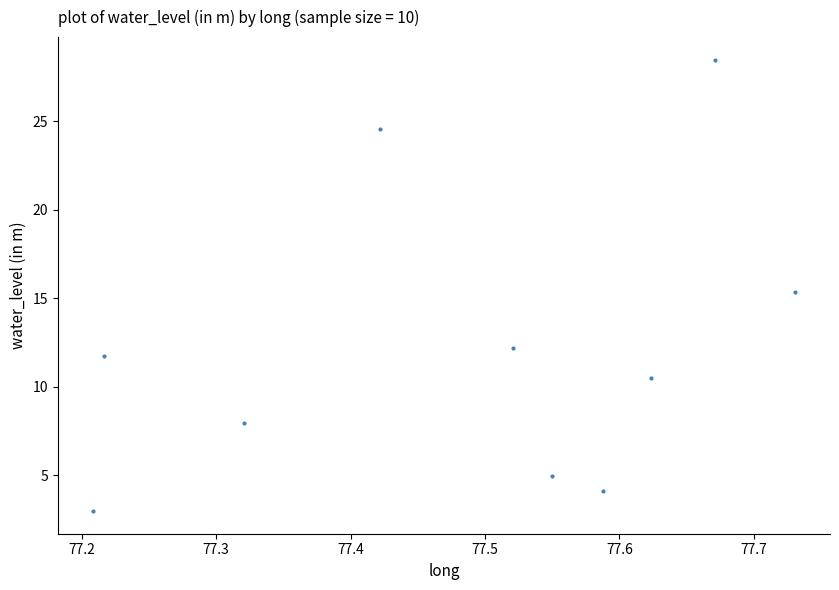

What Y value in the scatter plot is closest to 15?

15.4